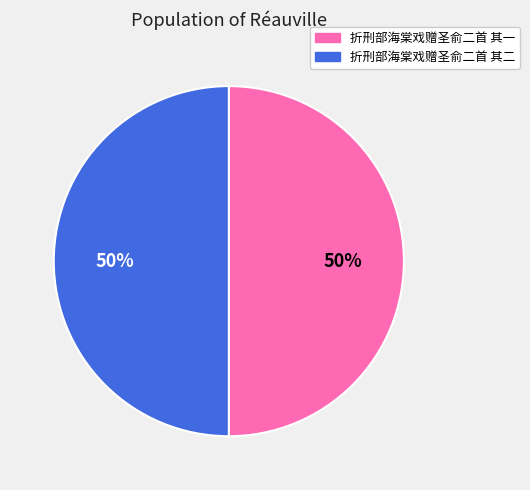

Is it true that 折刑部海棠戏赠圣俞二首 其二 is 58% of the pie?

False